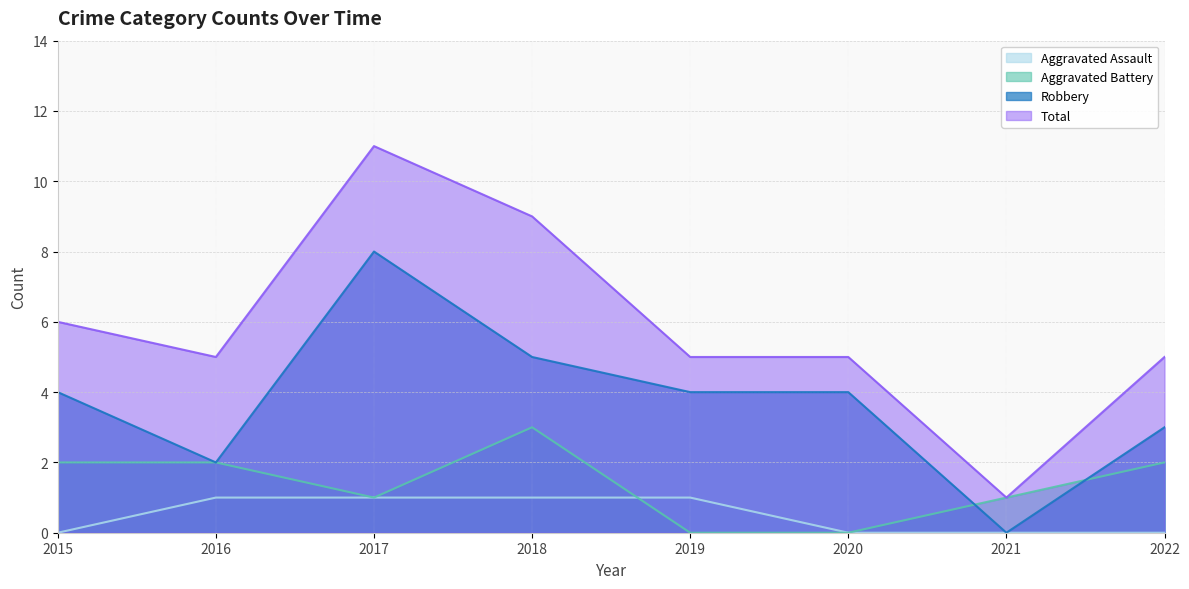

True or false: Robbery and Aggravated Battery intersect in this chart.

True